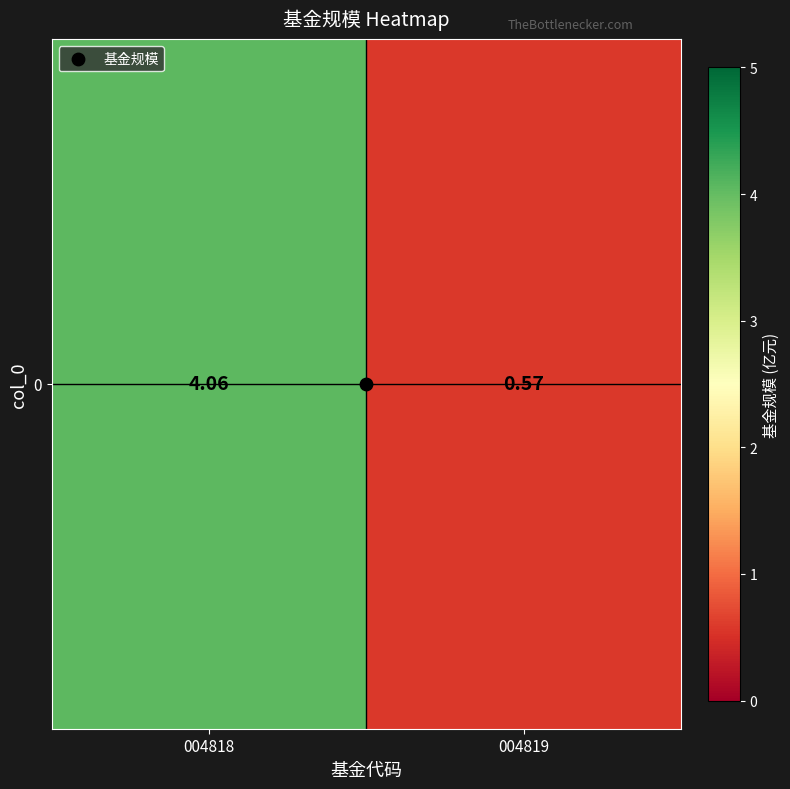

What is the sum of the values at 004819 and 004818?

4.6